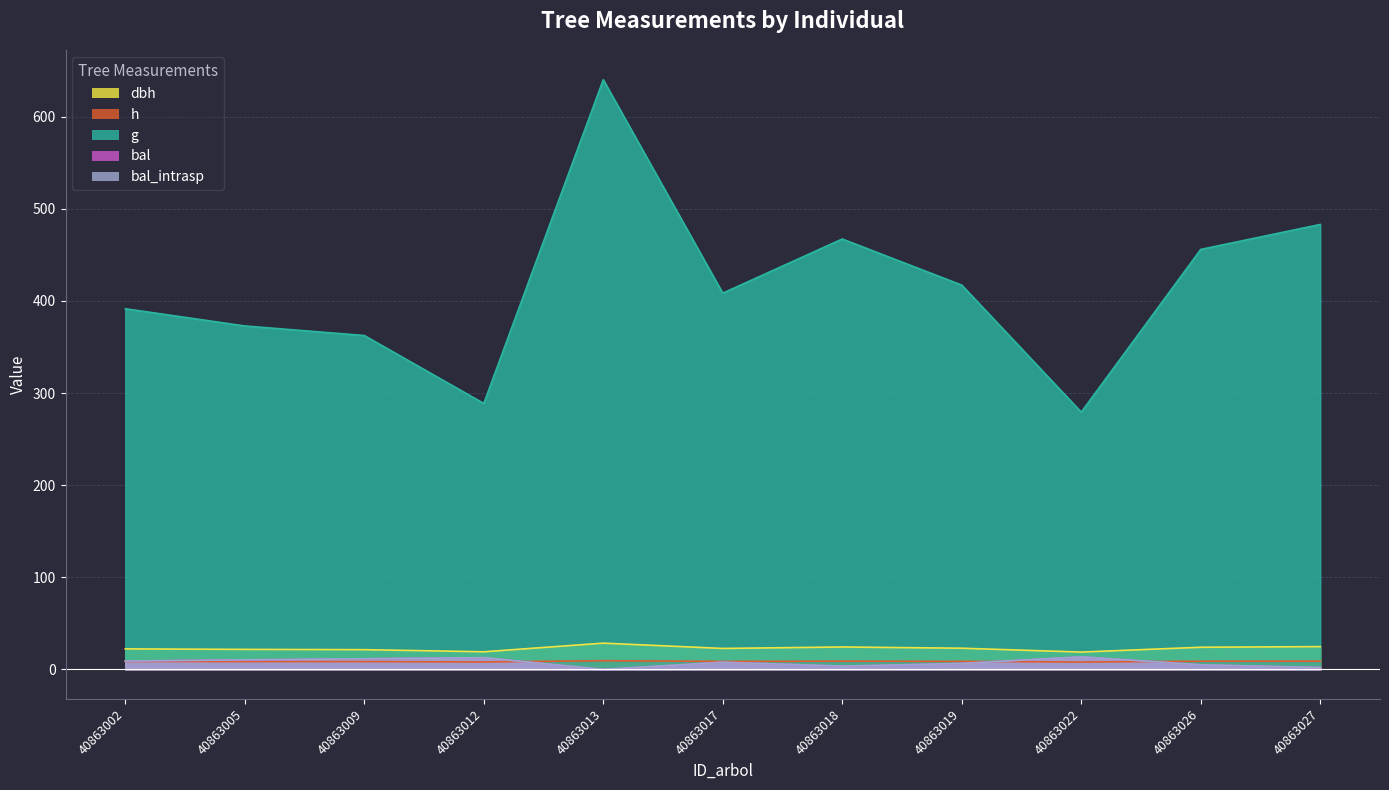

What is the maximum value for h?

9.5